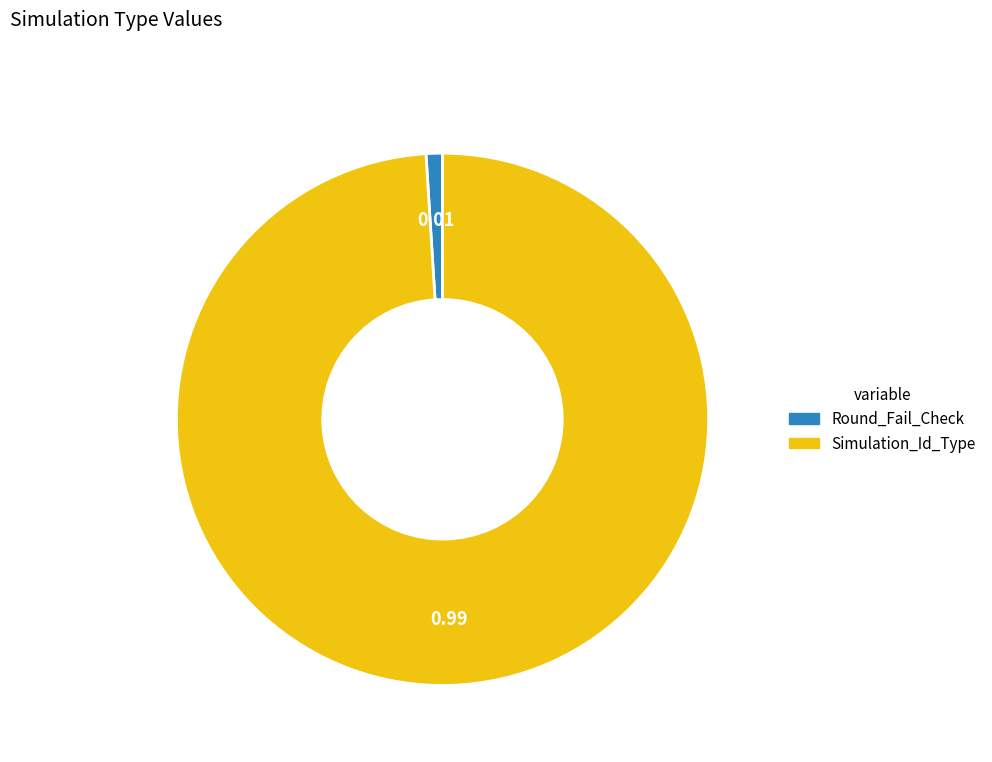

Do Round_Fail_Check and Simulation_Id_Type together represent more than half of the pie?

Yes